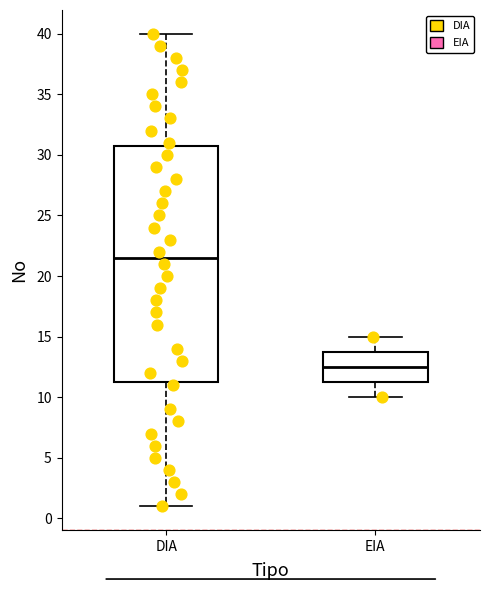

Which box's median line is the highest?

DIA